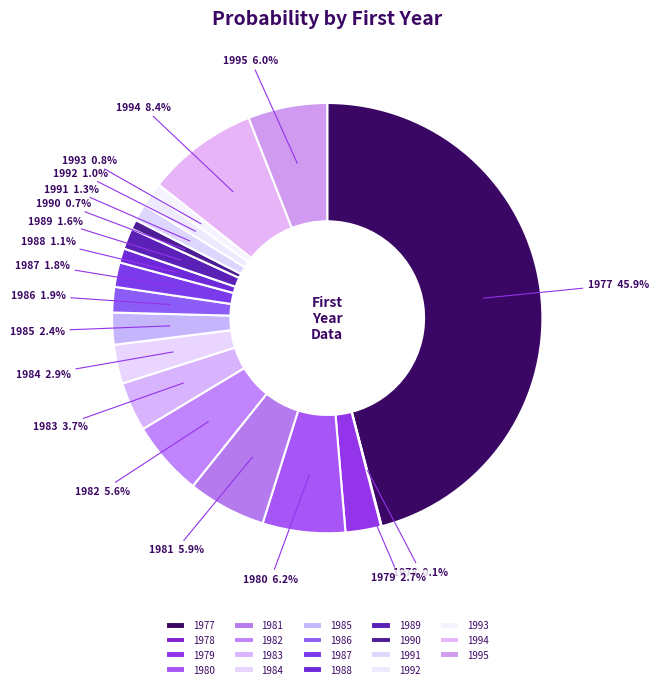

What percentage is NOT represented by 1987?

98.2%